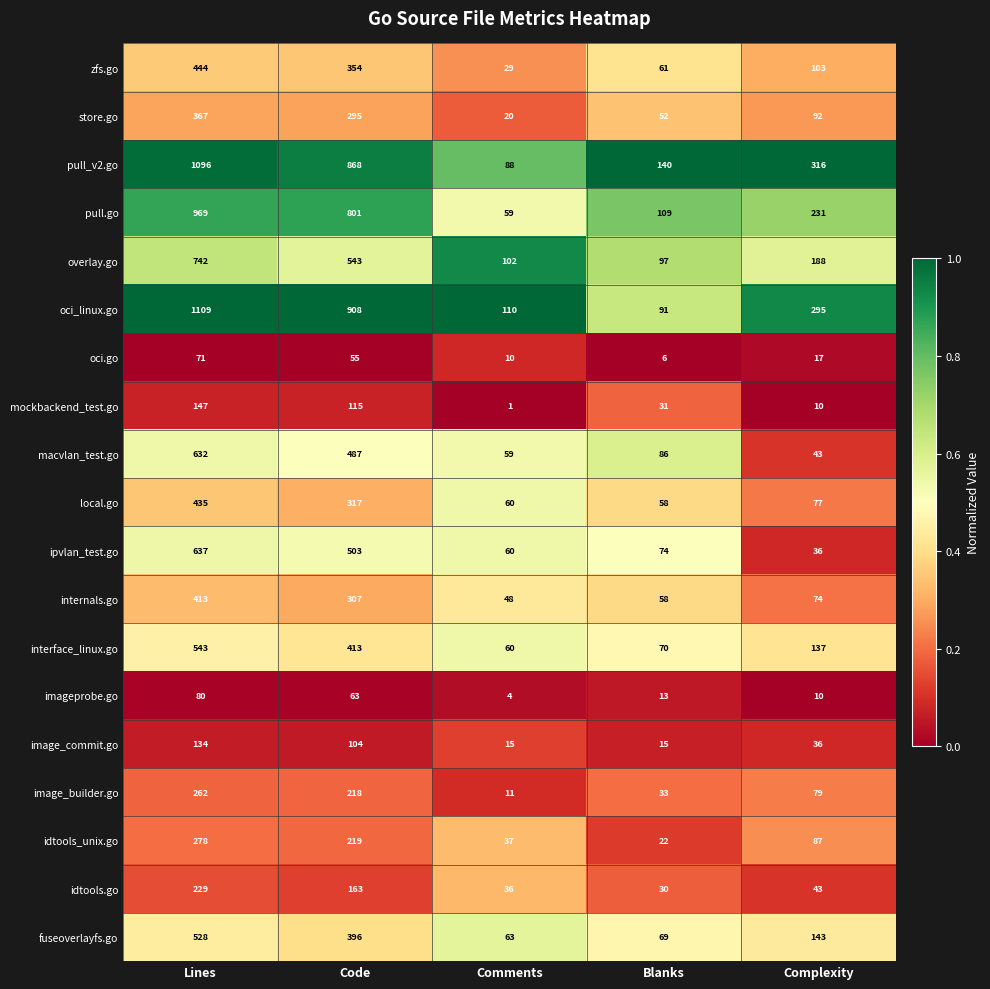

The local.go series shows 317 at Code. True or false?

True